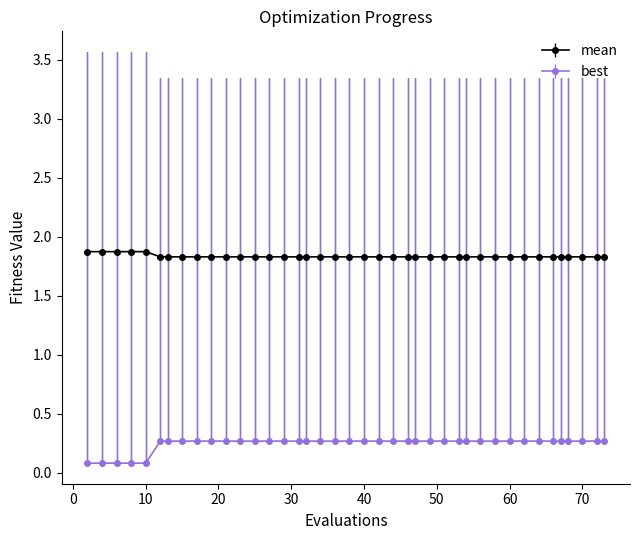

What are all the series names shown in the legend?

mean, best